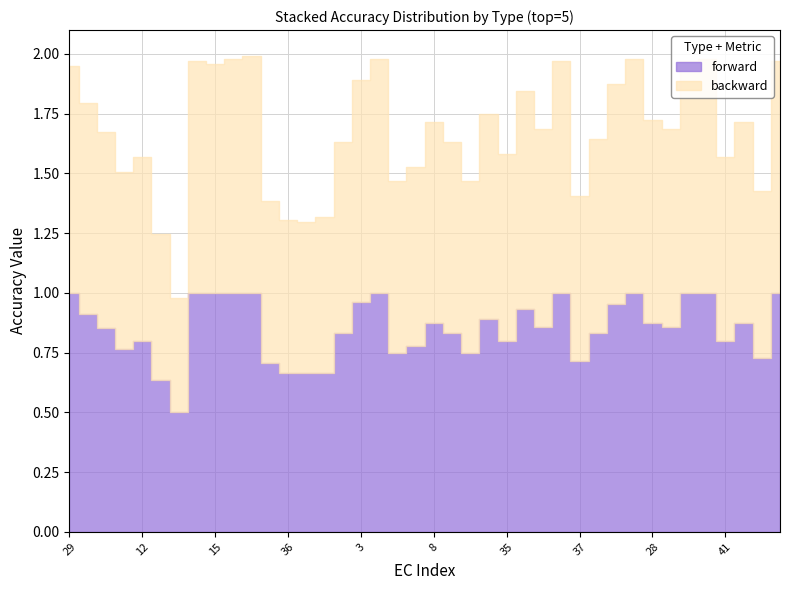

Reading right to left, list all the values displayed in this chart.

forward: 51=1.0	25=0.7	23=0.9	41=0.8	16=1.0	50=1.0	27=0.9	28=0.9	39=1.0	6=1.0	9=0.8	37=0.7	40=1.0	7=0.9	22=0.9	35=0.8	24=0.9	33=0.8	38=0.8	8=0.9	21=0.8	45=0.8	10=1.0	3=1.0	18=0.8	32=0.7	30=0.7	36=0.7	1=0.7	49=1.0	11=1.0	15=1.0	42=1.0	44=0.5	14=0.6	12=0.8	2=0.8	0=0.9	4=0.9	29=1.0
backward: 51=1.0	25=0.7	23=0.8	41=0.8	16=1.0	50=1.0	27=0.8	28=0.8	39=1.0	6=0.9	9=0.8	37=0.7	40=1.0	7=0.8	22=0.9	35=0.8	24=0.9	33=0.7	38=0.8	8=0.8	21=0.8	45=0.7	10=1.0	3=0.9	18=0.8	32=0.7	30=0.6	36=0.6	1=0.7	49=1.0	11=1.0	15=1.0	42=1.0	44=0.5	14=0.6	12=0.8	2=0.7	0=0.8	4=0.9	29=0.9